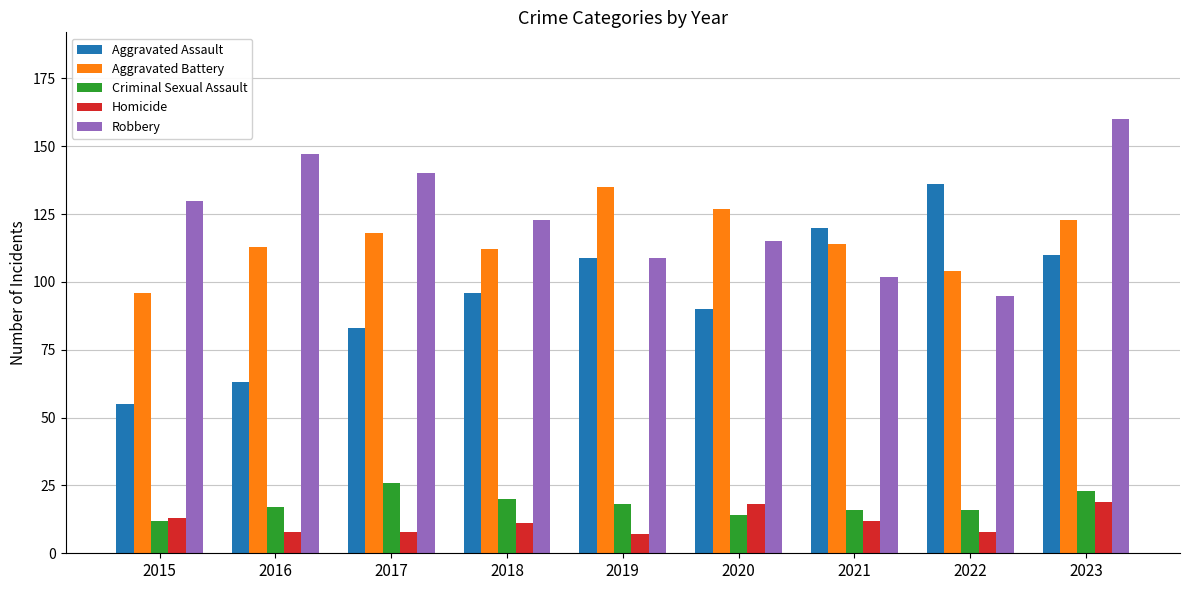

What is the sum of the Aggravated Battery values at 2015 and 2017?

214